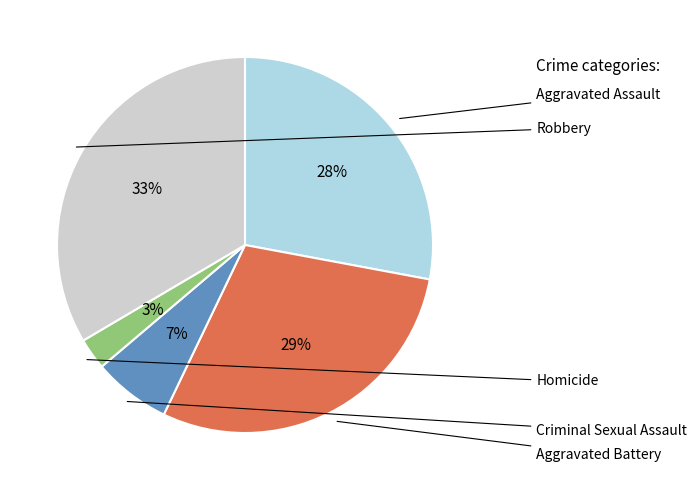

To the nearest percent, what is the average slice percentage?

20%